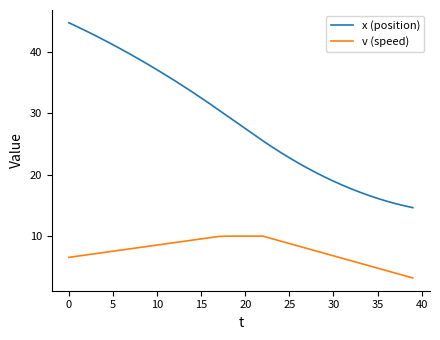

What is the maximum value shown in the chart?

44.7